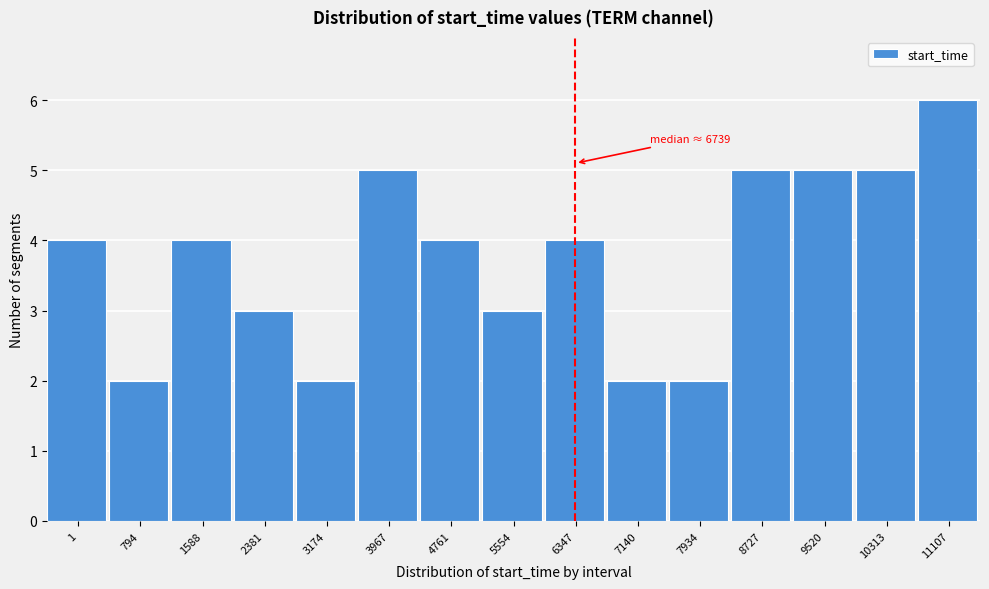

Reading left to right, transcribe all the data shown in this chart.

1=4	794=2	1588=4	2381=3	3174=2	3967=5	4761=4	5554=3	6347=4	7140=2	7934=2	8727=5	9520=5	10313=5	11107=6